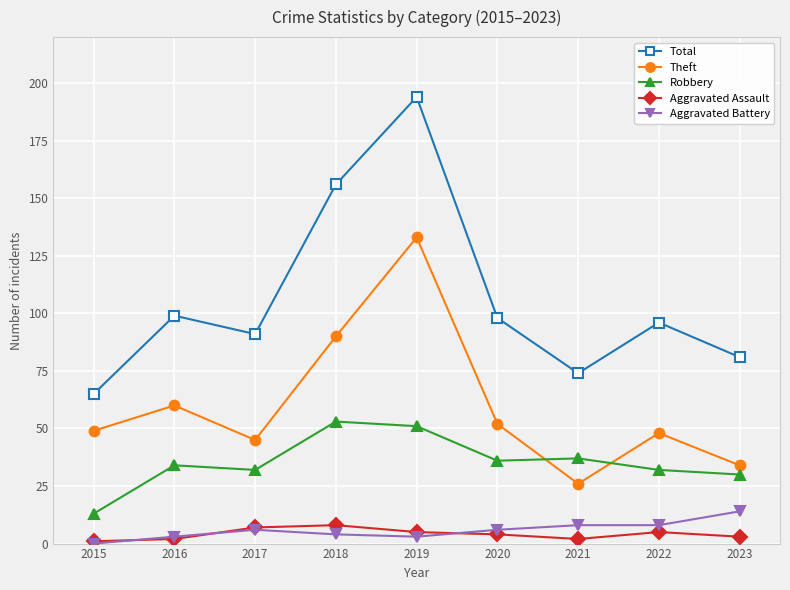

True or false: Total and Aggravated Battery intersect in this chart.

False